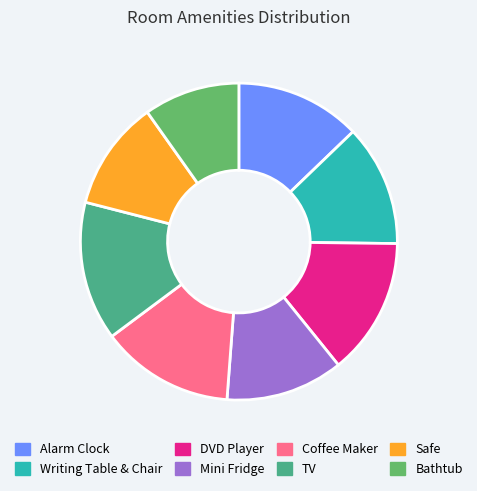

Which has a higher value, Writing Table & Chair or Coffee Maker?

Coffee Maker